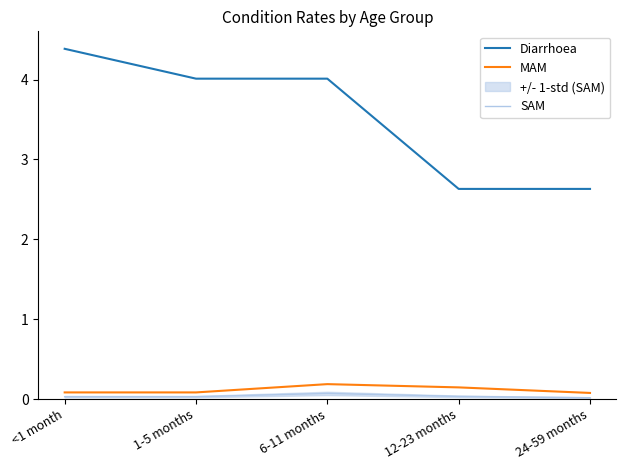

What is the label of the 4th point from the left?

12-23 months